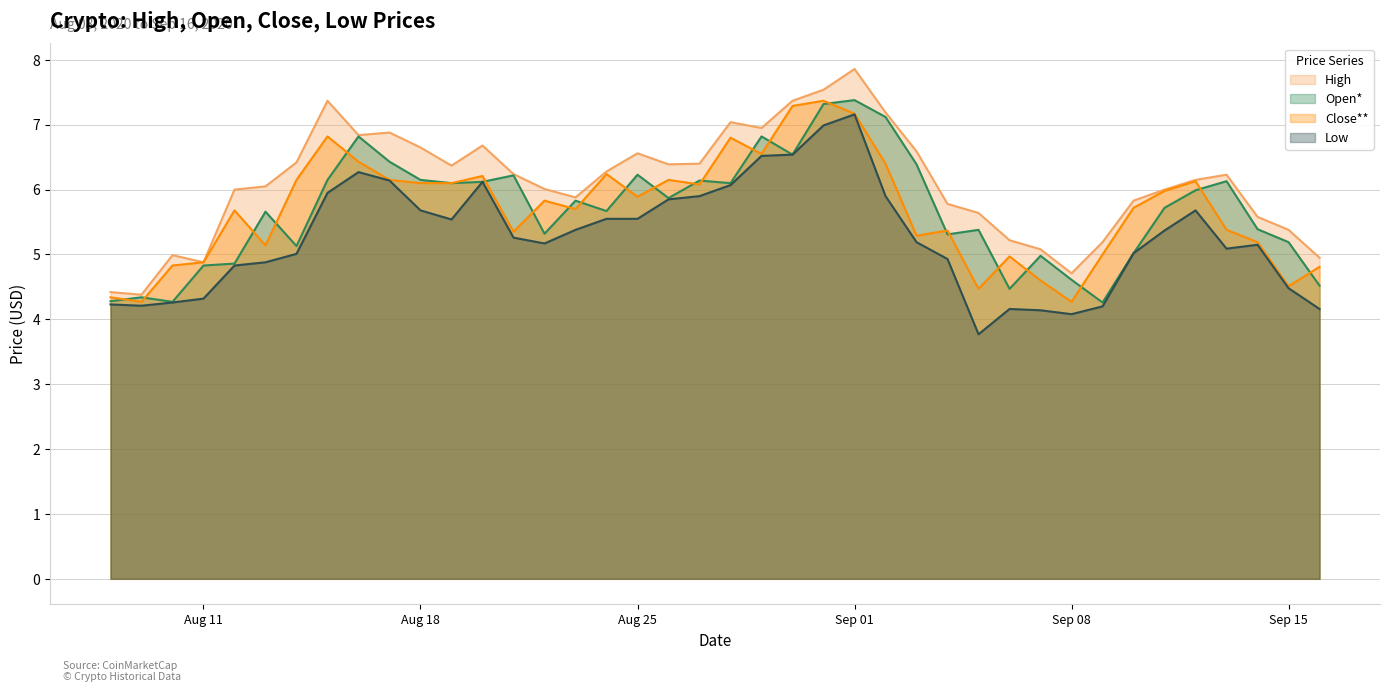

Which category has the highest value across all series?

Sep 01